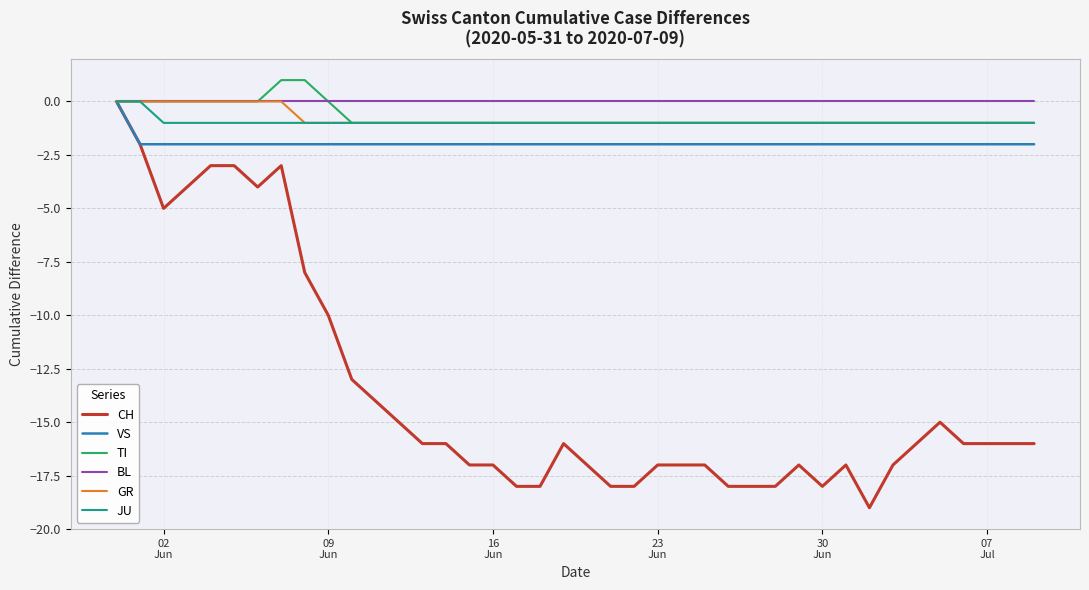

What is the smallest value displayed?

-19